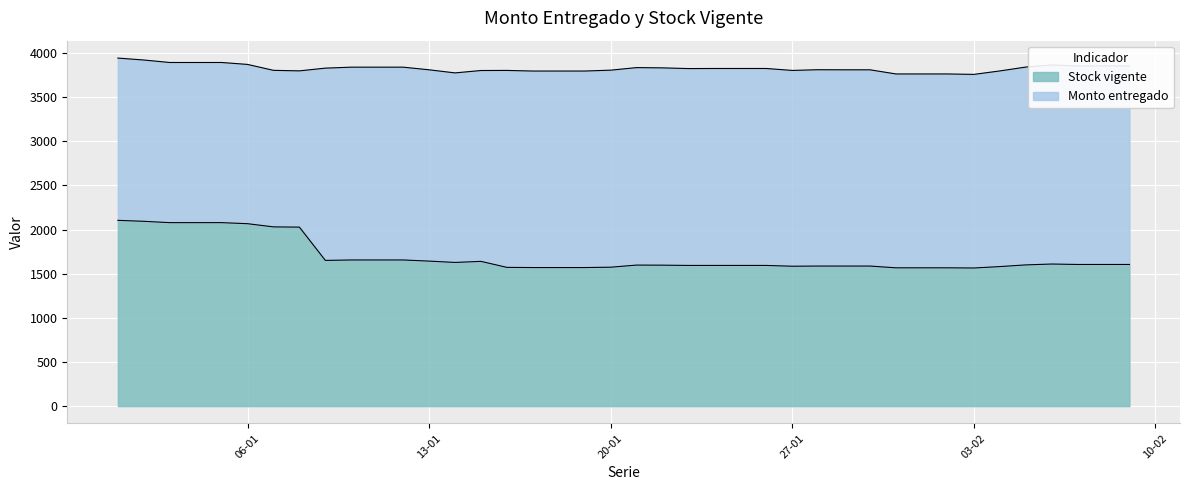

True or false: Monto entregado and Stock vigente cross at least once.

False